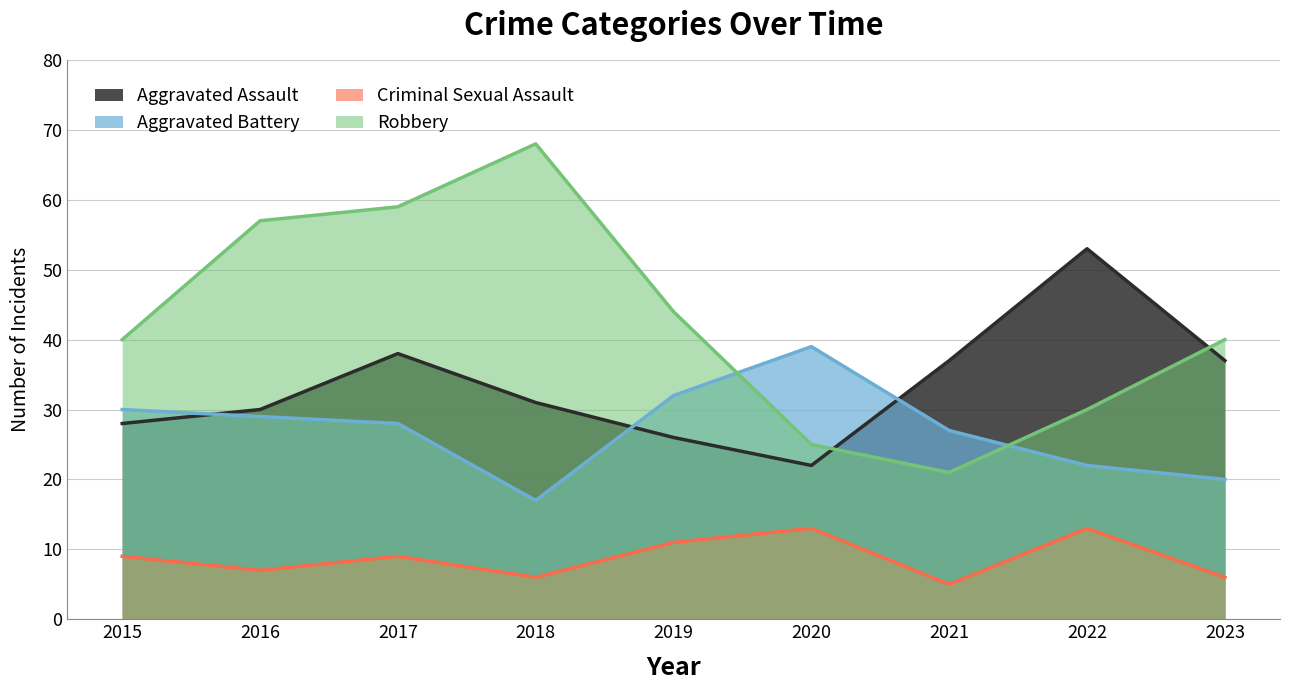

Rank the series by their average value, from lowest to highest.

Criminal Sexual Assault, Aggravated Battery, Aggravated Assault, Robbery